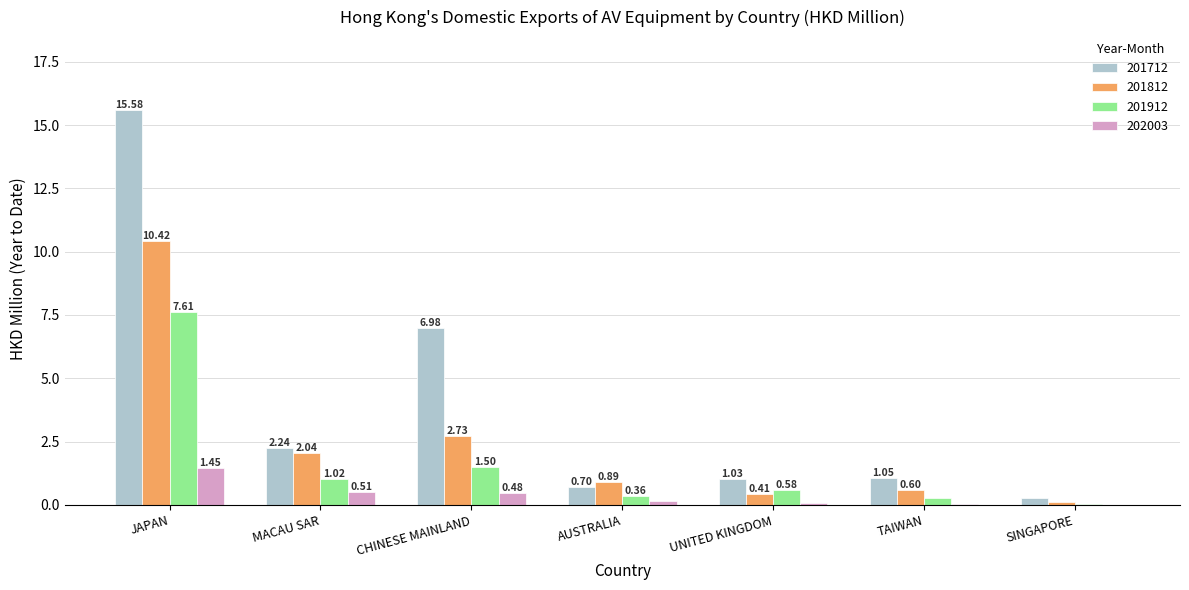

At which category is the sum across all series the highest?

JAPAN